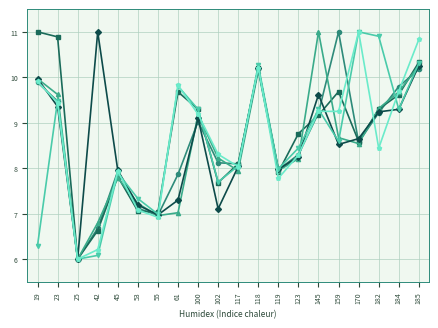

What is the difference between the highest and lowest values at 170?

2.5